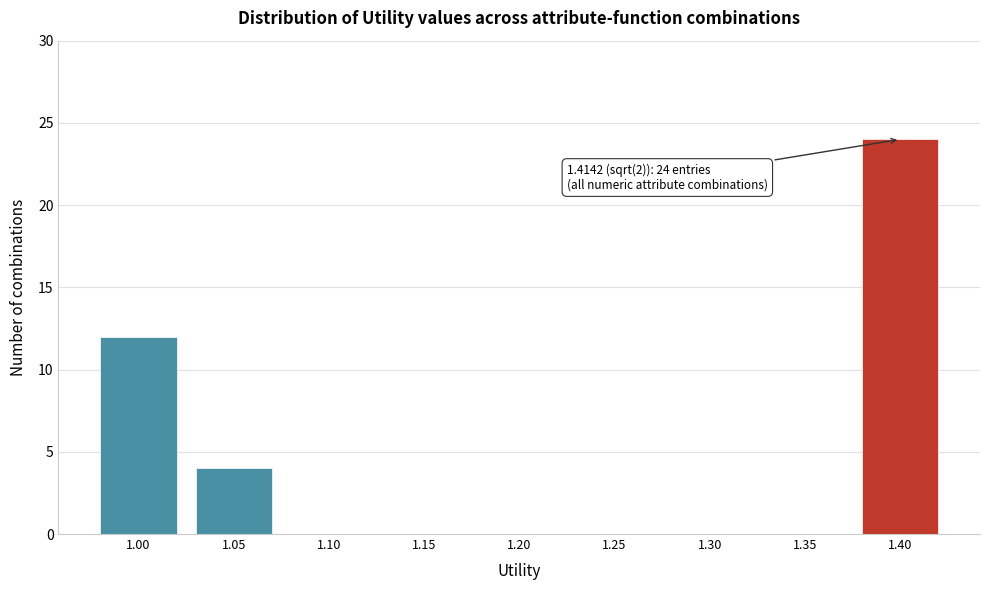

Reading left to right, transcribe all the data shown in this chart.

1.00=12	1.05=4	1.10=0	1.15=0	1.20=0	1.25=0	1.30=0	1.35=0	1.40=24